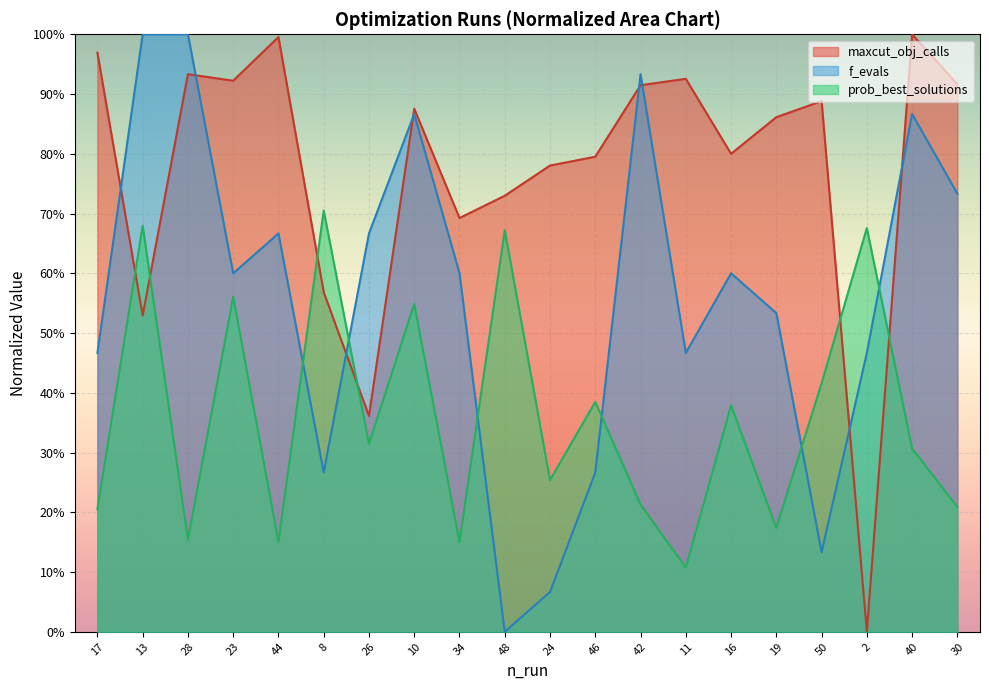

Where is the first local minimum for f_evals?

23